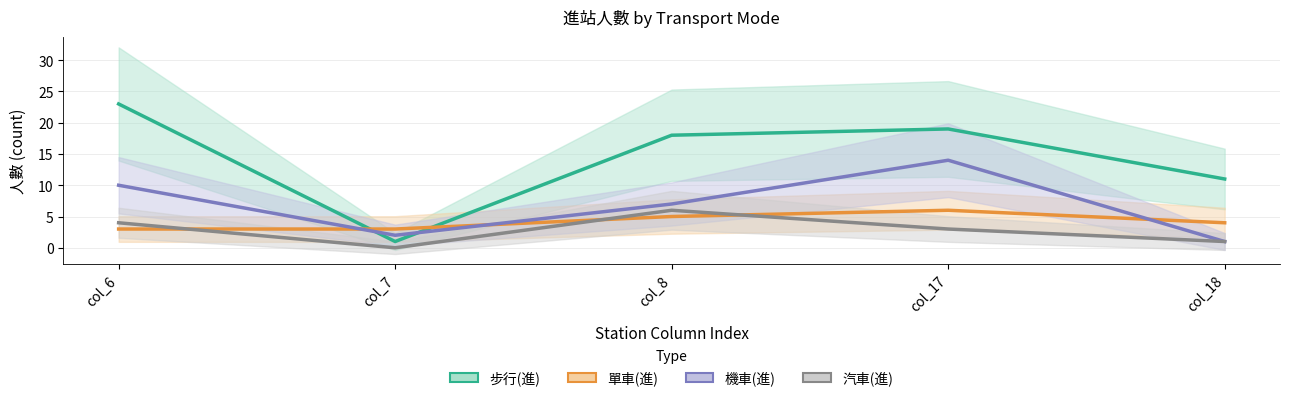

Does the chart have visible grid lines?

Yes